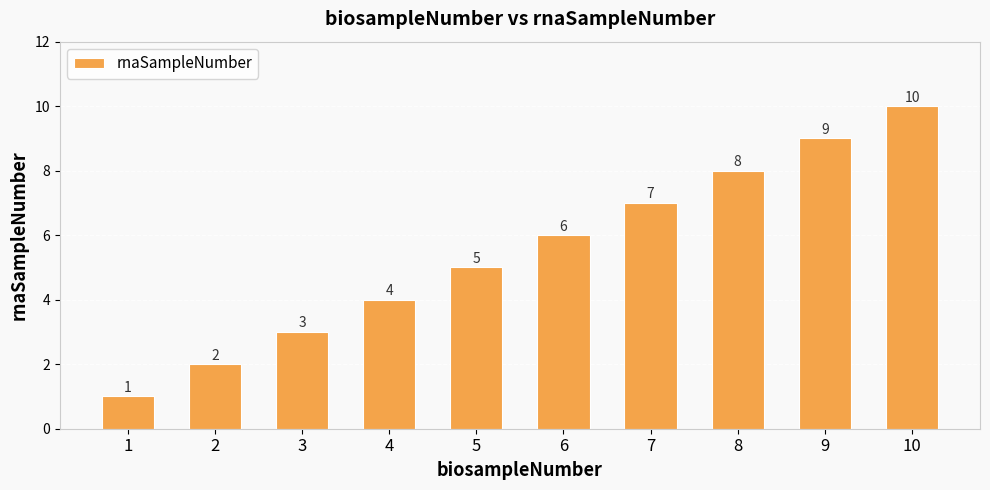

The chart shows a value of 6 at 6. True or false?

True